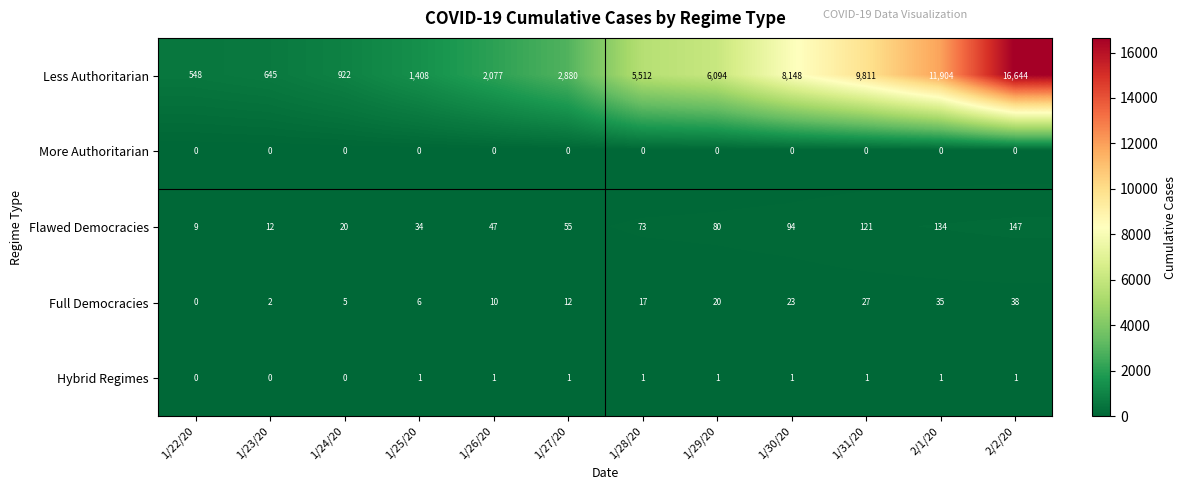

The value of Flawed Democracies at 1/25/20 is 54. True or false?

False